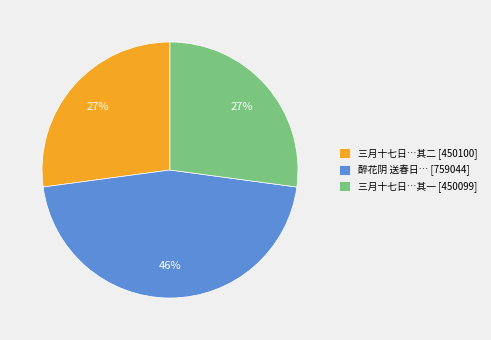

Is there a majority slice in this chart?

No